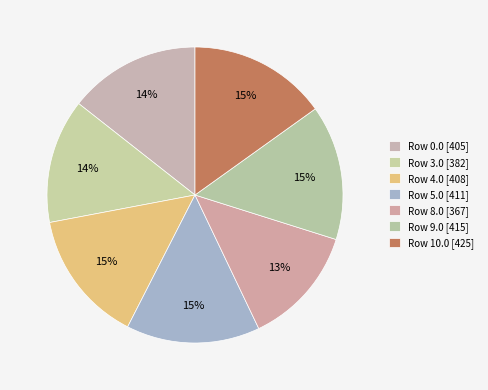

Count the number of slices in the pie.

7